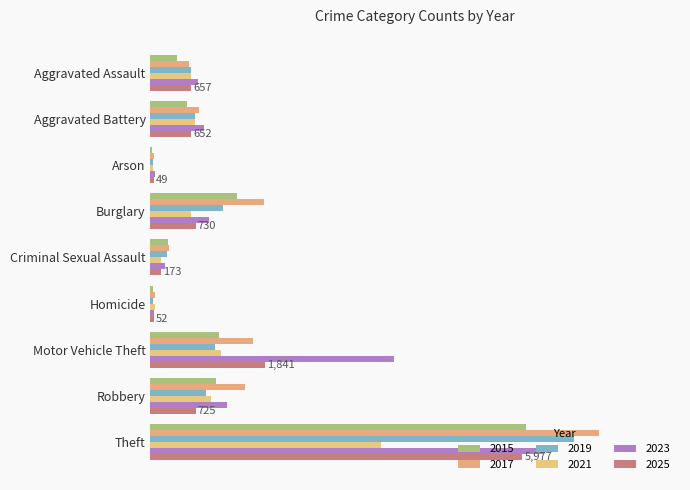

The value of 2025 at Burglary is 1303. True or false?

False